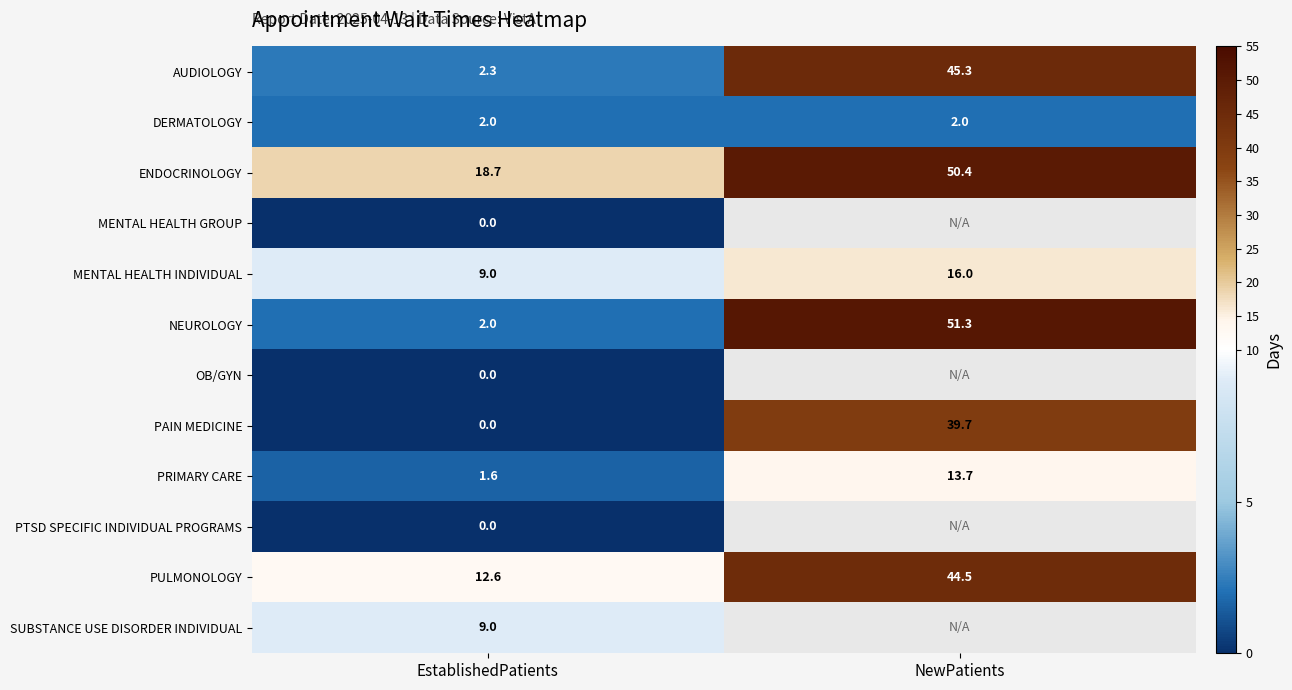

Is the value of AUDIOLOGY at EstablishedPatients greater than the value of PTSD SPECIFIC INDIVIDUAL PROGRAMS at EstablishedPatients?

Yes